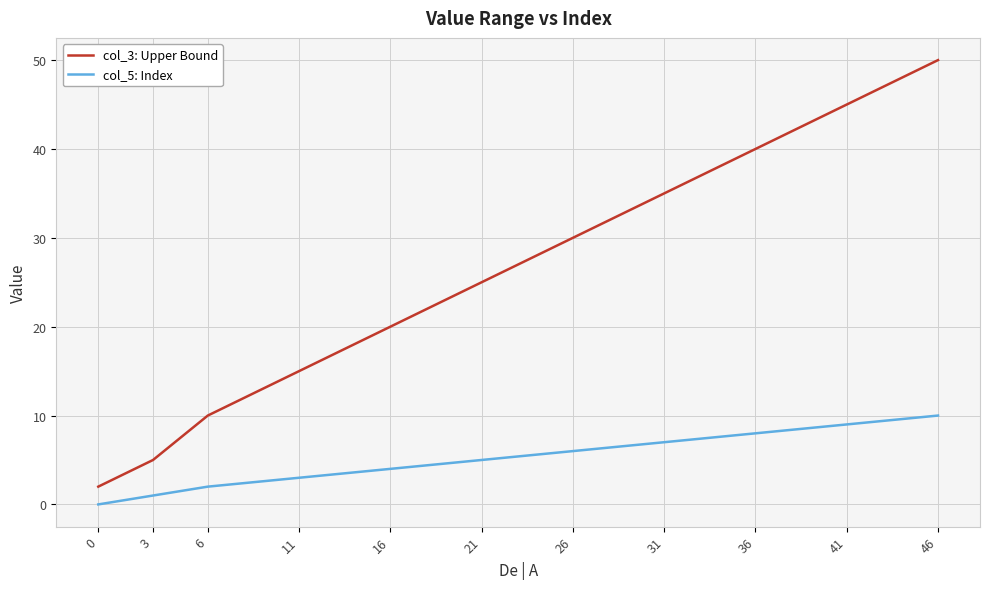

List the series in order of their peak value, lowest first.

col_5: Index, col_3: Upper Bound